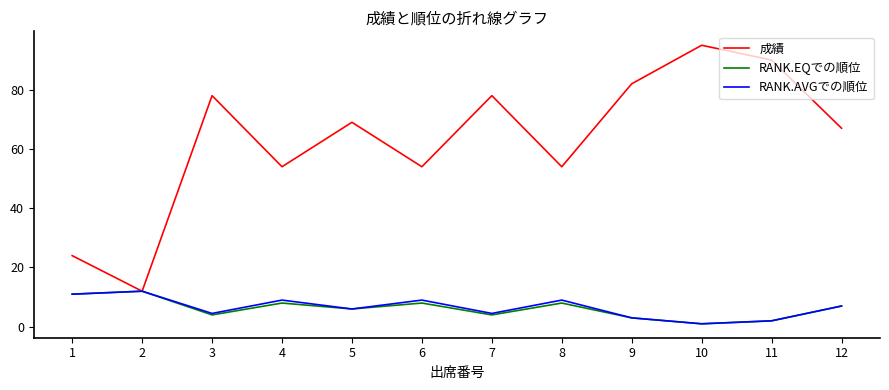

What is the difference between the RANK.AVGでの順位 values at 8 and 3?

4.5